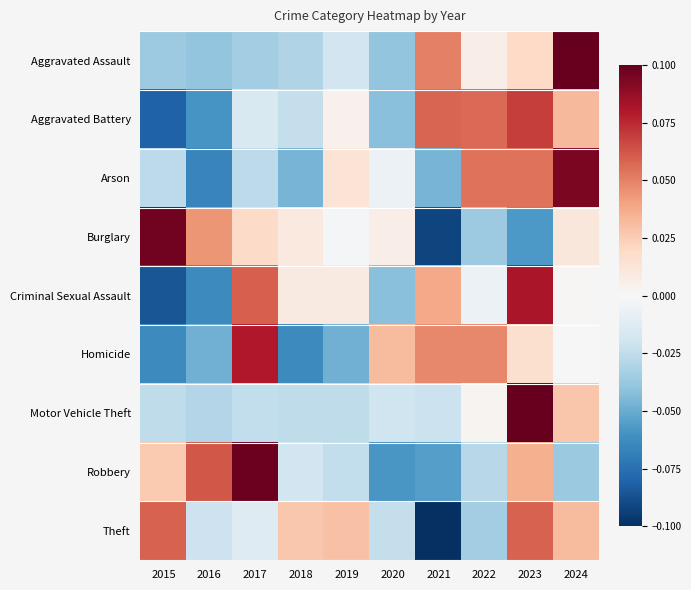

At which category is the sum across all series the highest?

2023